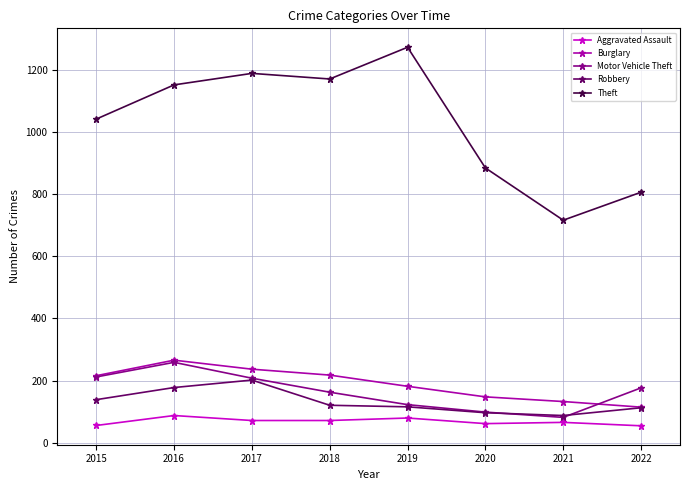

At which label does Robbery reach its peak?

2017